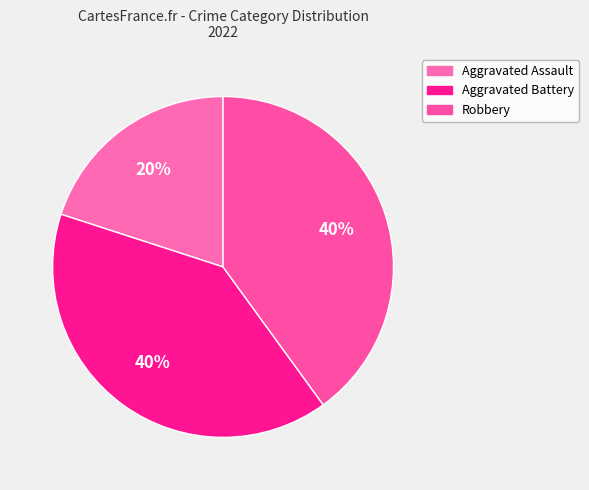

Count the number of slices in the pie.

3